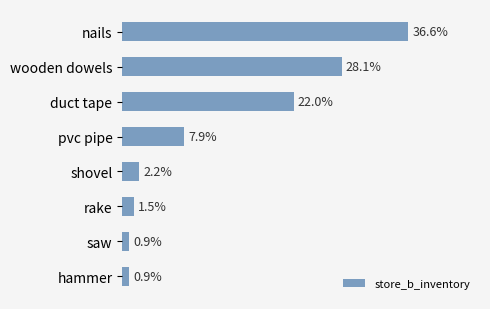

Between pvc pipe and rake, which is larger?

pvc pipe